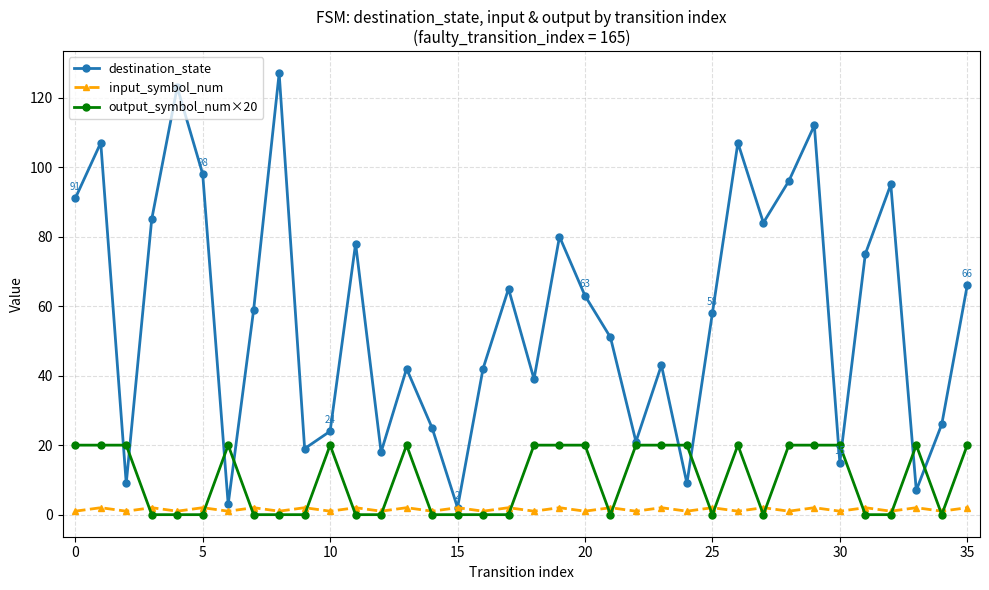

Which series has the largest total across all categories?

destination_state